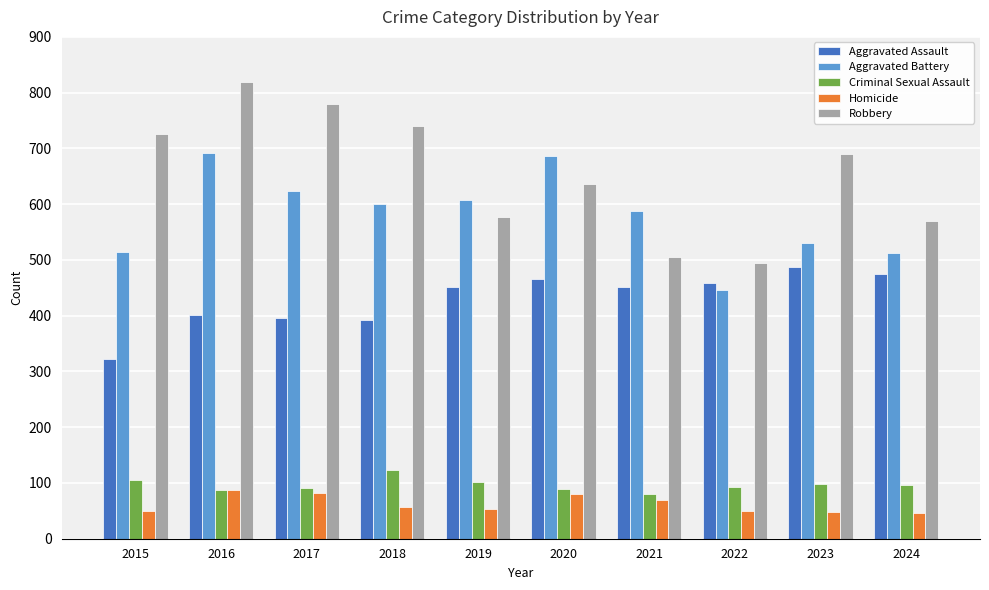

What is the difference between the second highest and minimum values in the Aggravated Battery series?

240